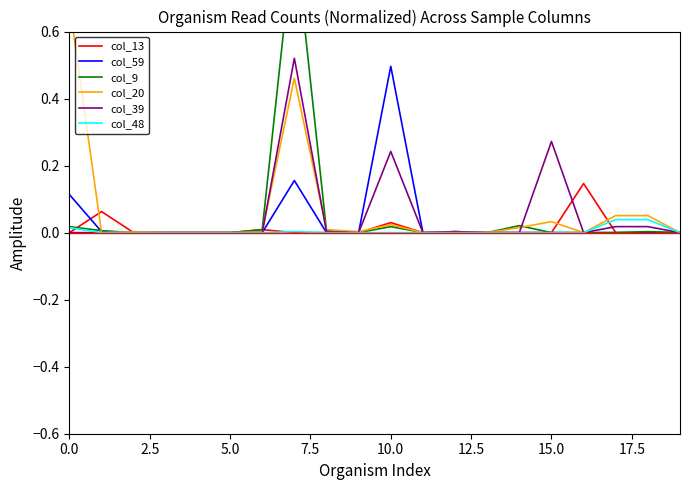

The col_39 series shows 0.4 at 10.0. True or false?

False